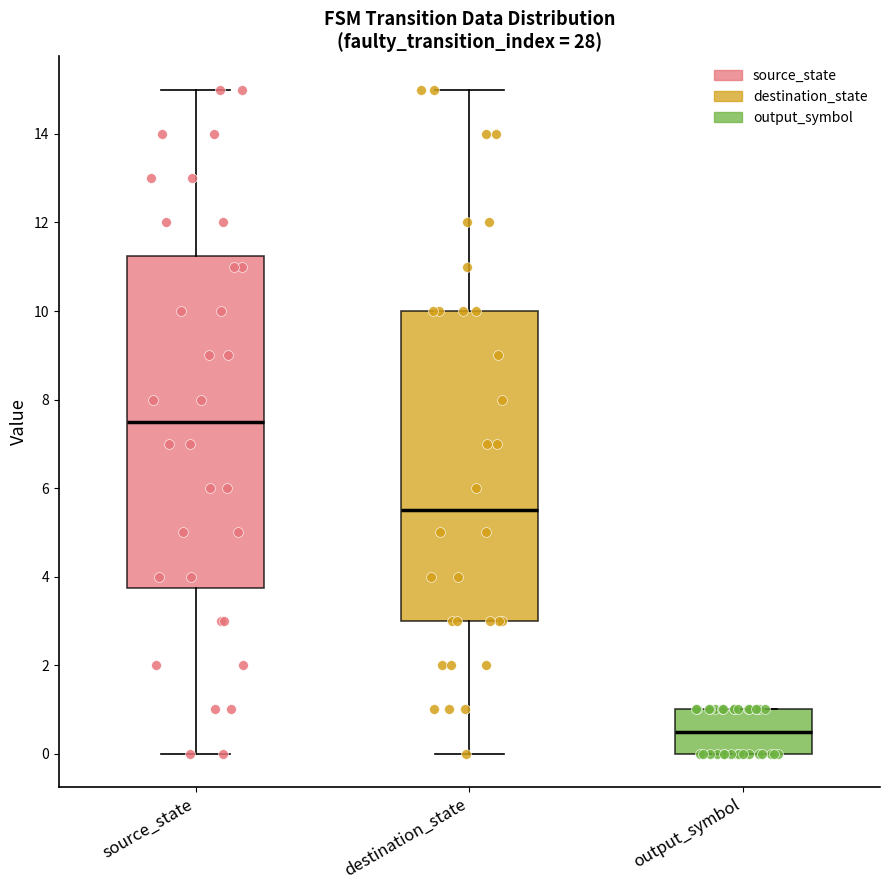

Comparing the boxes themselves (not the whiskers), which one is the tallest?

source_state